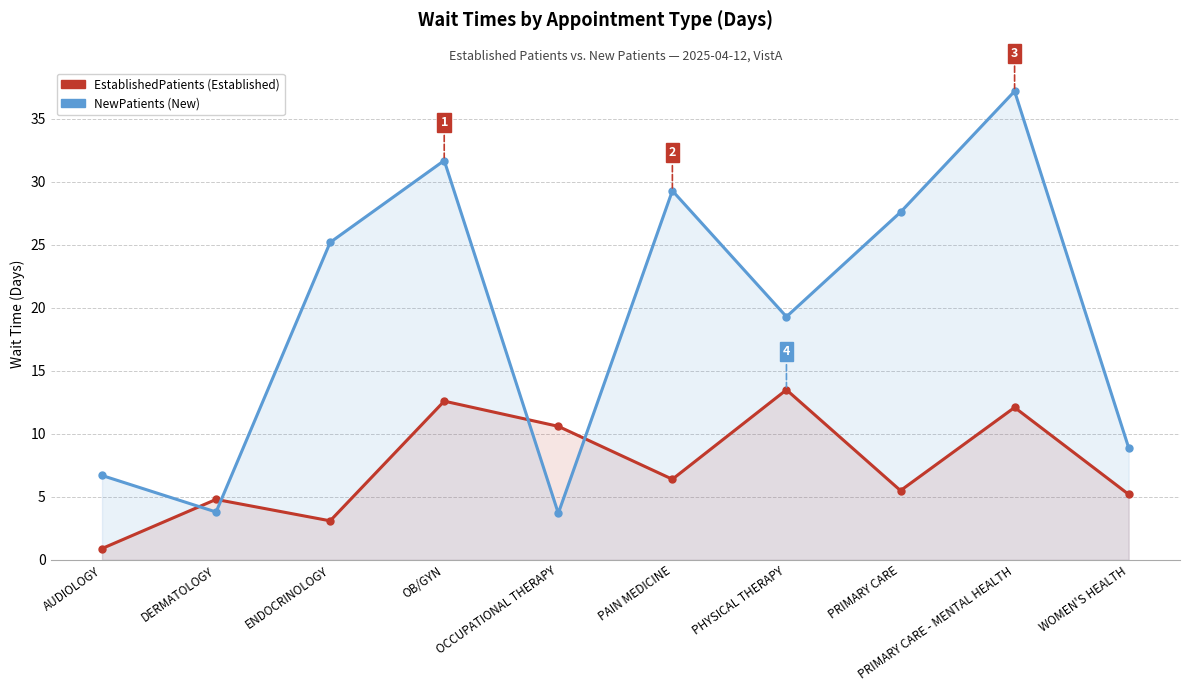

At which category does the chart reach its peak across all series?

PRIMARY CARE - MENTAL HEALTH